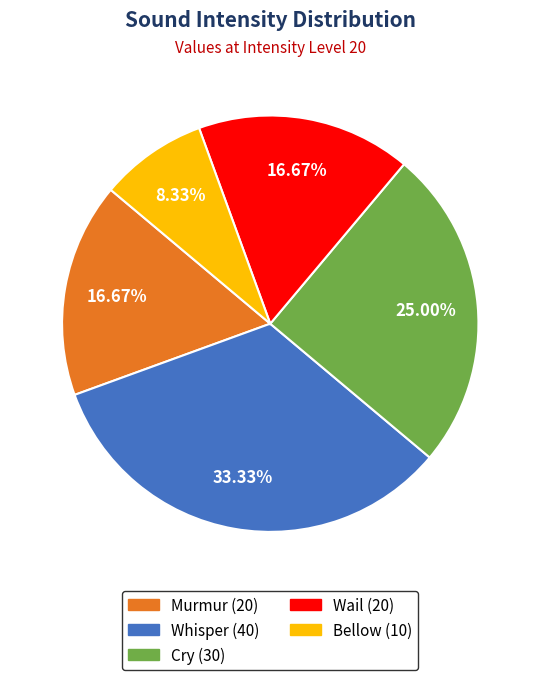

Is there a majority slice in this chart?

No